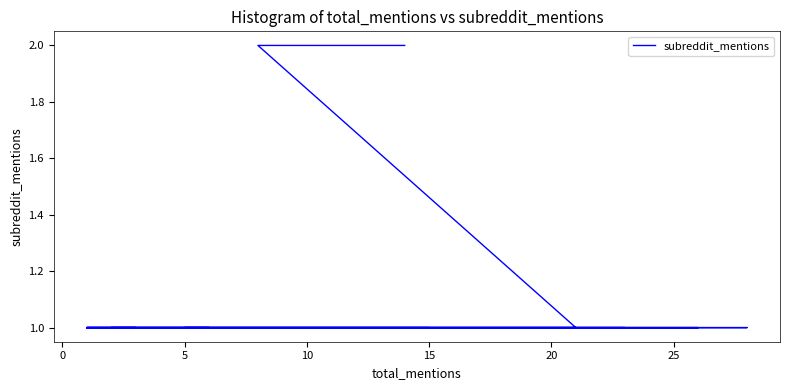

What is the greatest value displayed?

2